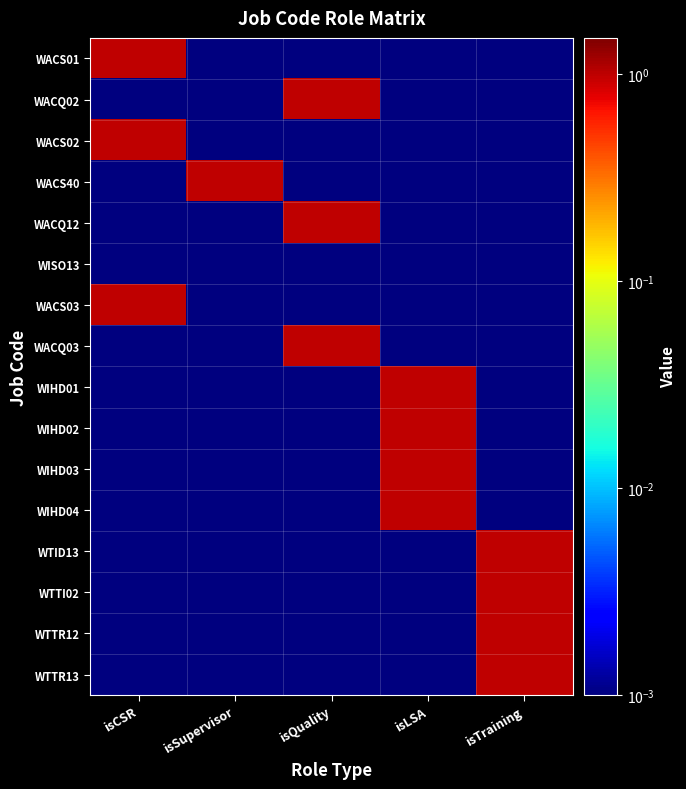

List the series in order of their peak value, lowest first.

WISO13, WACS01, WACQ02, WACS02, WACS40, WACQ12, WACS03, WACQ03, WIHD01, WIHD02, WIHD03, WIHD04, WTID13, WTTI02, WTTR12, WTTR13